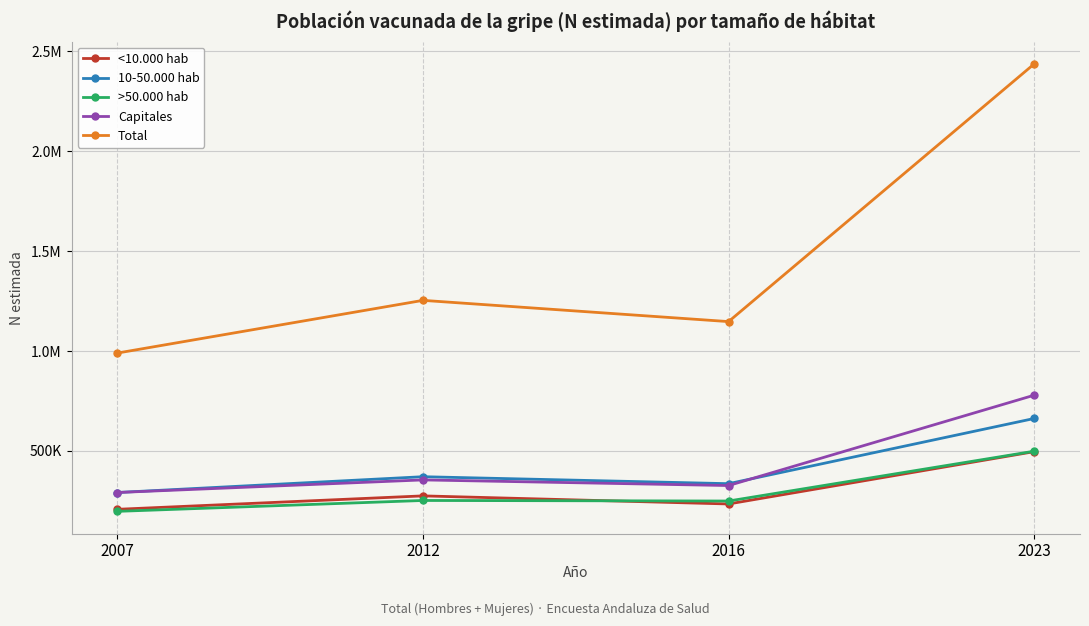

What is the difference between the highest and lowest values at 2023?

1940068